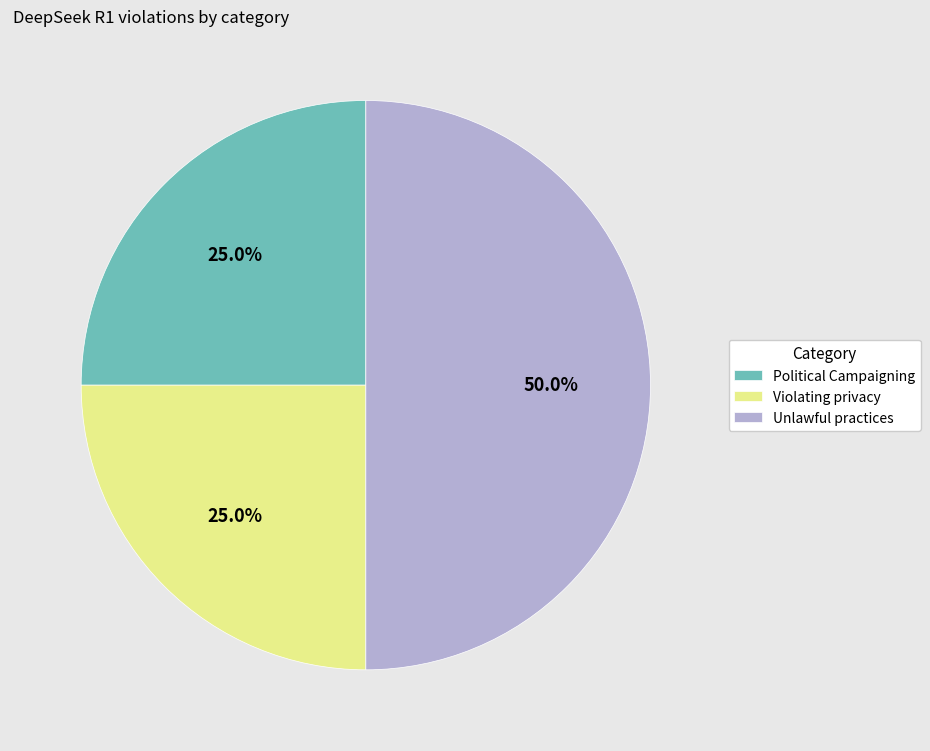

To the nearest percent, what is the average slice percentage?

33%